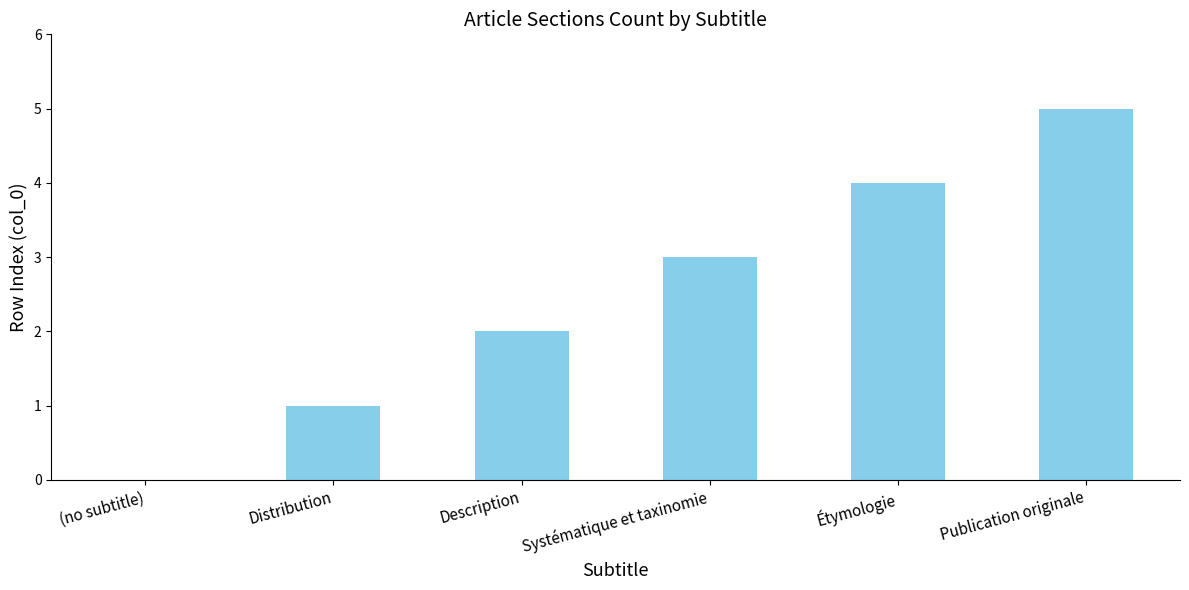

How many data points does each series have?

6